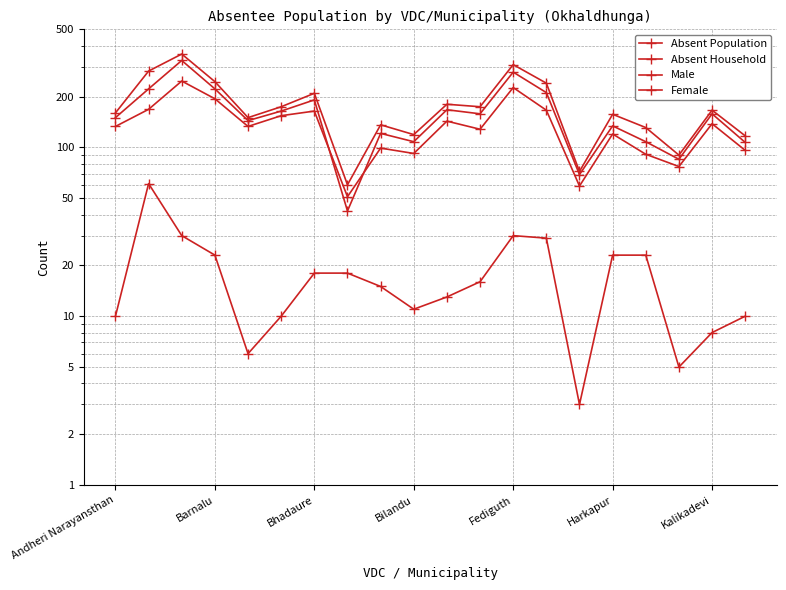

What is the difference between the maximum and minimum values in the Absent Household series?

196